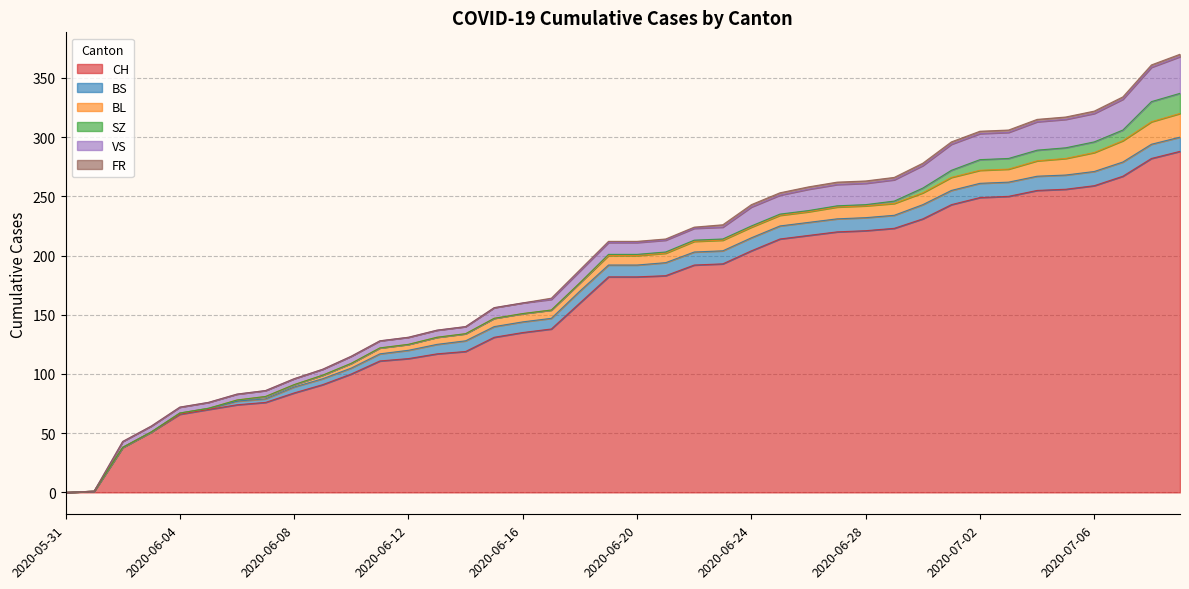

True or false: BL and SZ intersect in this chart.

False